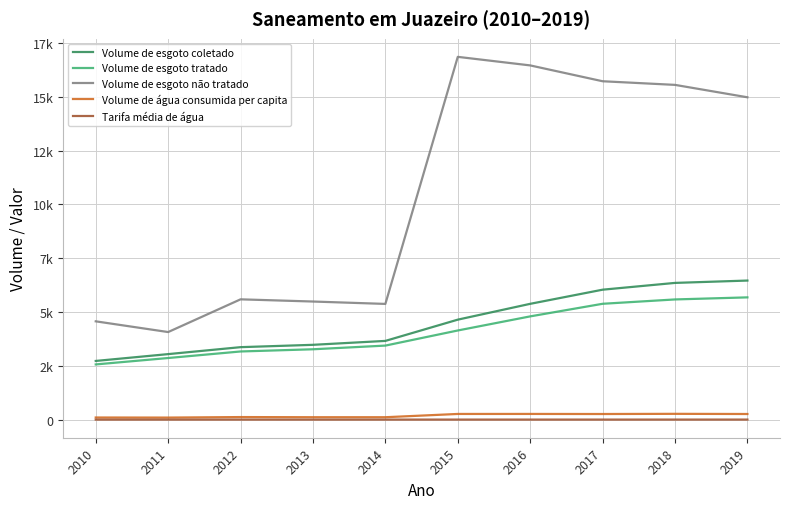

What is the value of the Volume de esgoto tratado point at the 1st from the left?

2564.0